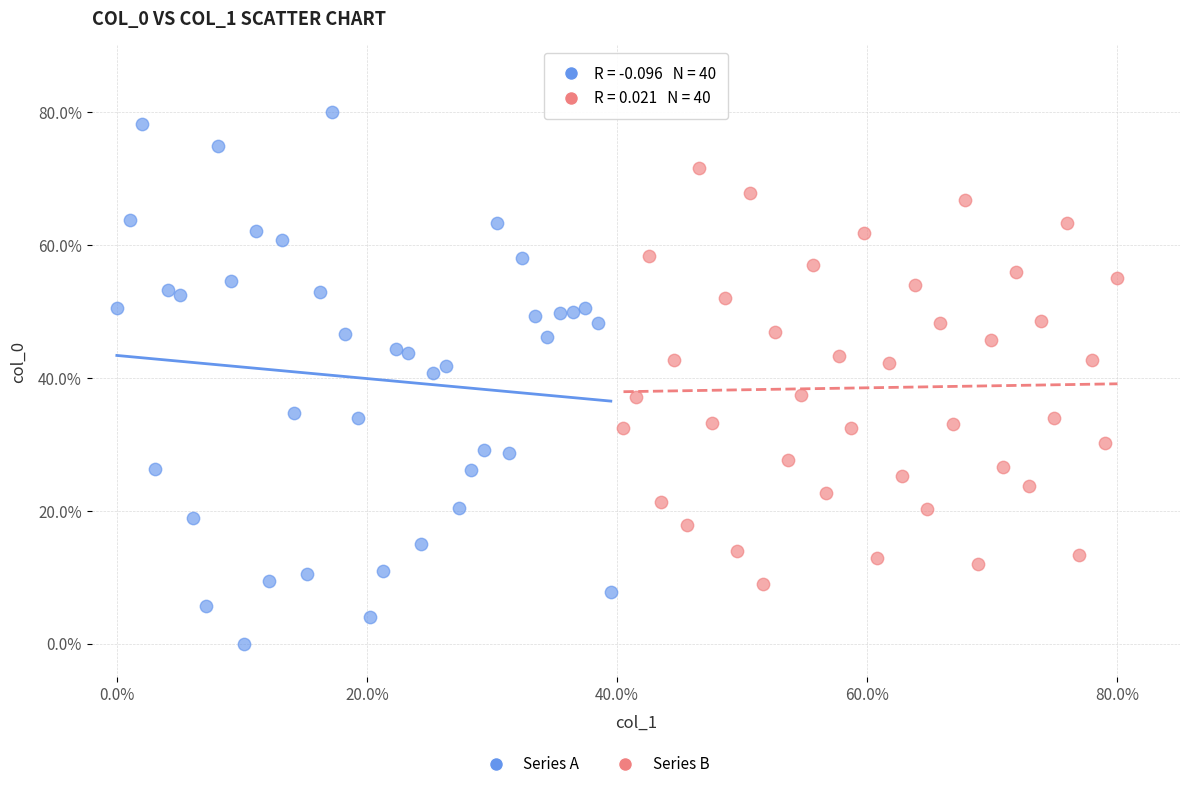

Which series reaches the maximum Y coordinate?

Series A